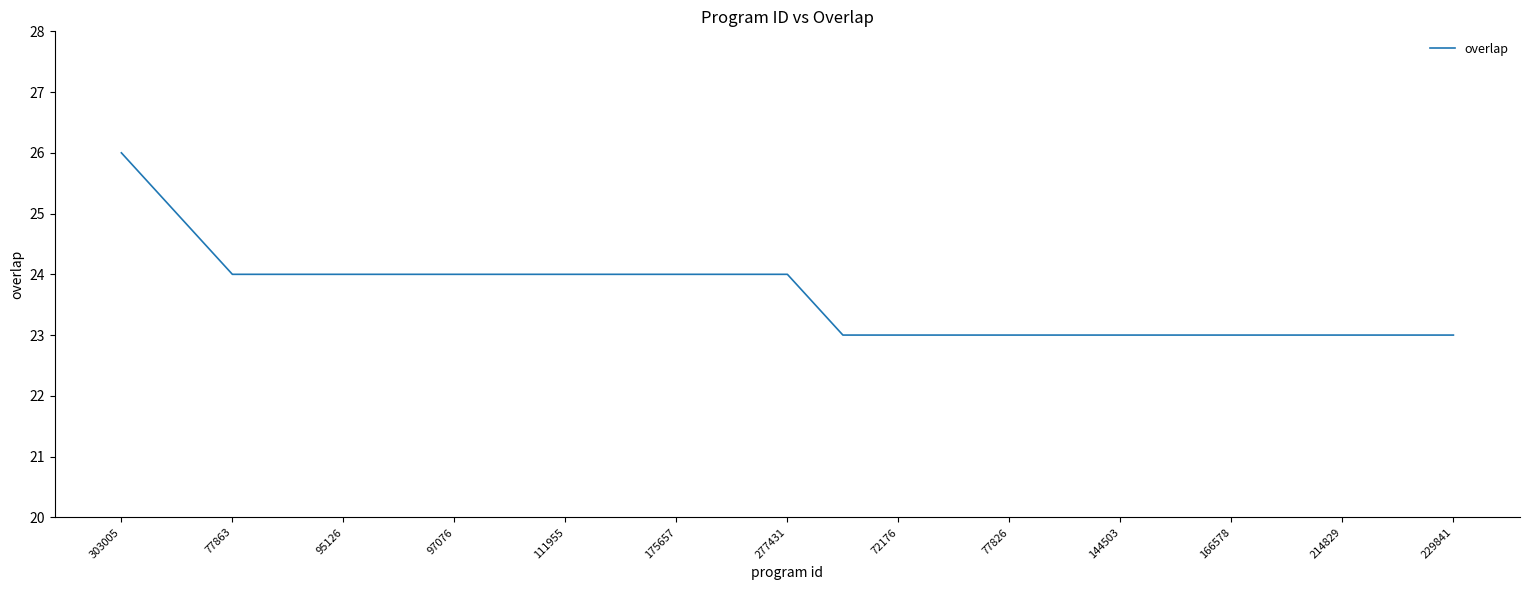

How many values are below 24?

12